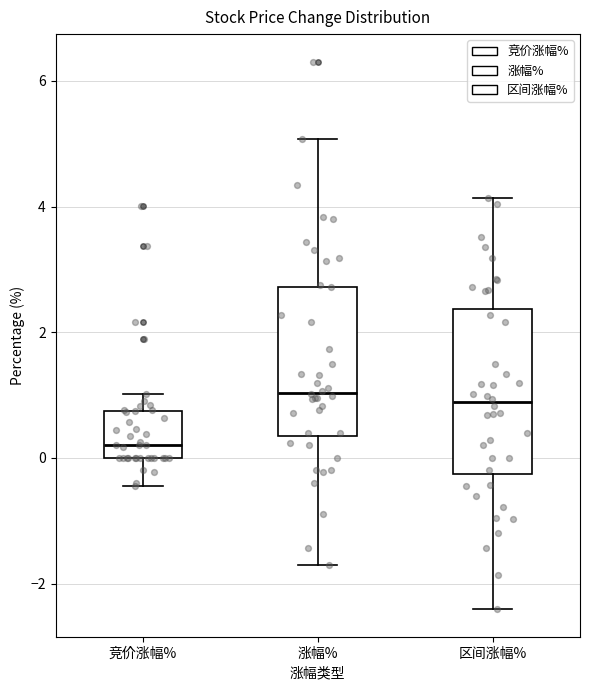

Comparing the boxes themselves (not the whiskers), which one is the tallest?

区间涨幅%